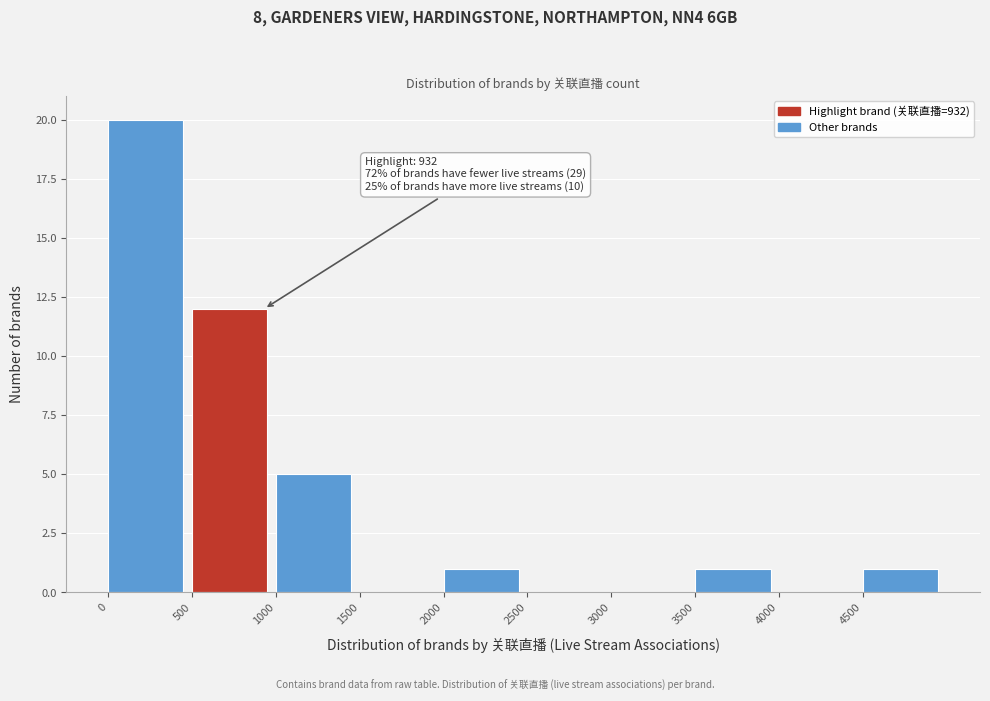

Which range on the x-axis has the tallest bar?

0 to 500